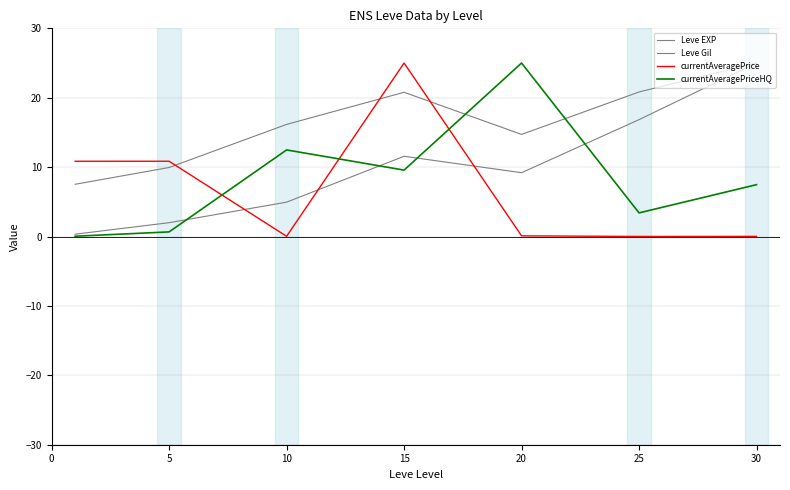

Reading left to right, transcribe all the data shown in this chart.

Leve EXP: 0.3	2.0	5.0	11.6	9.2	16.8	25.0
Leve Gil: 7.5	9.9	16.2	20.8	14.7	20.8	25.0
currentAveragePrice: 10.8	10.8	0.0	25.0	0.1	0.0	0.0
currentAveragePriceHQ: 0.0	0.7	12.5	9.6	25.0	3.4	7.5